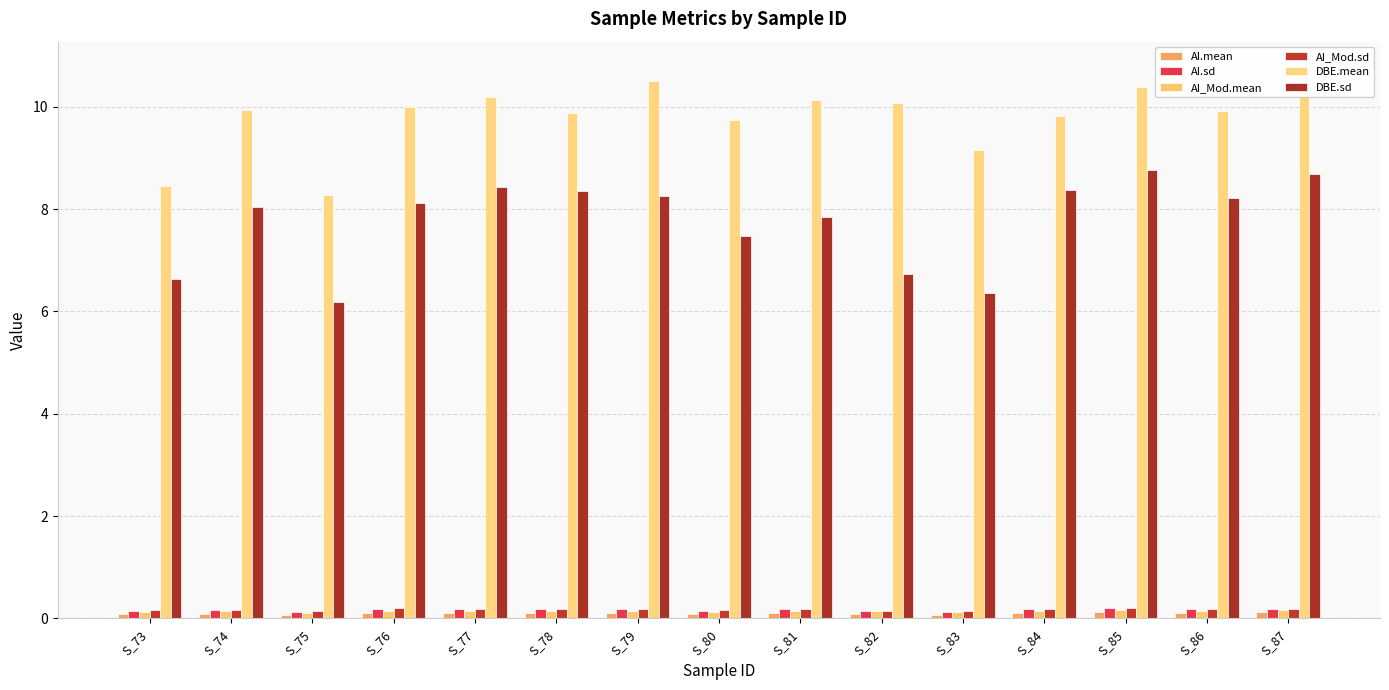

Rank the categories by AI.mean value from highest to lowest.

S_85, S_87, S_76, S_86, S_79, S_81, S_84, S_77, S_78, S_74, S_80, S_82, S_73, S_83, S_75